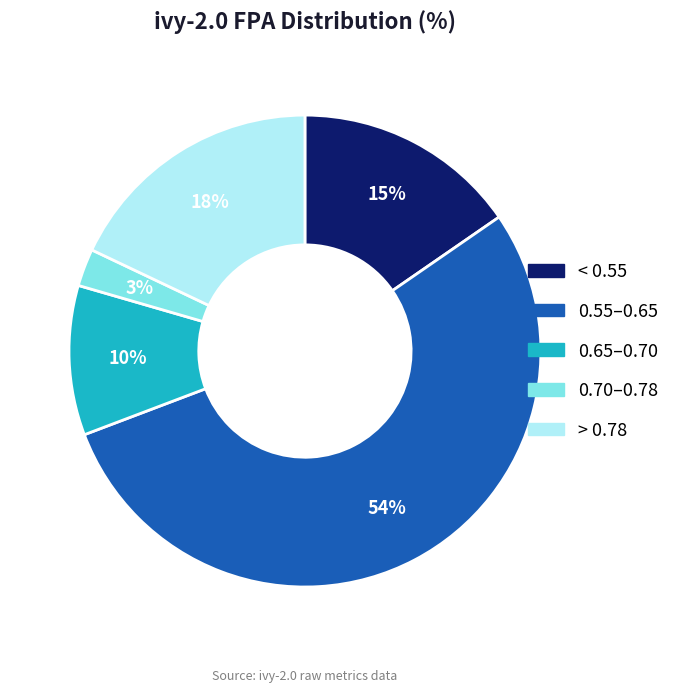

To the nearest percent, what is the average slice percentage?

20%